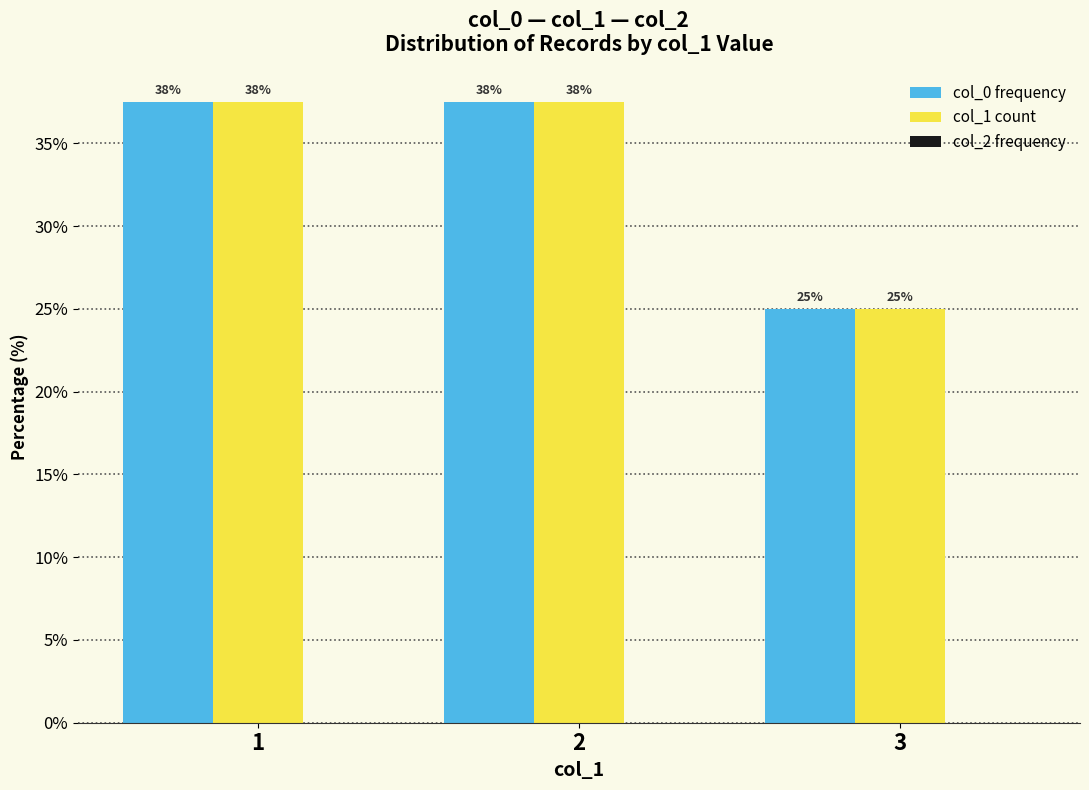

Which series has the largest range (max minus min)?

col_0 frequency